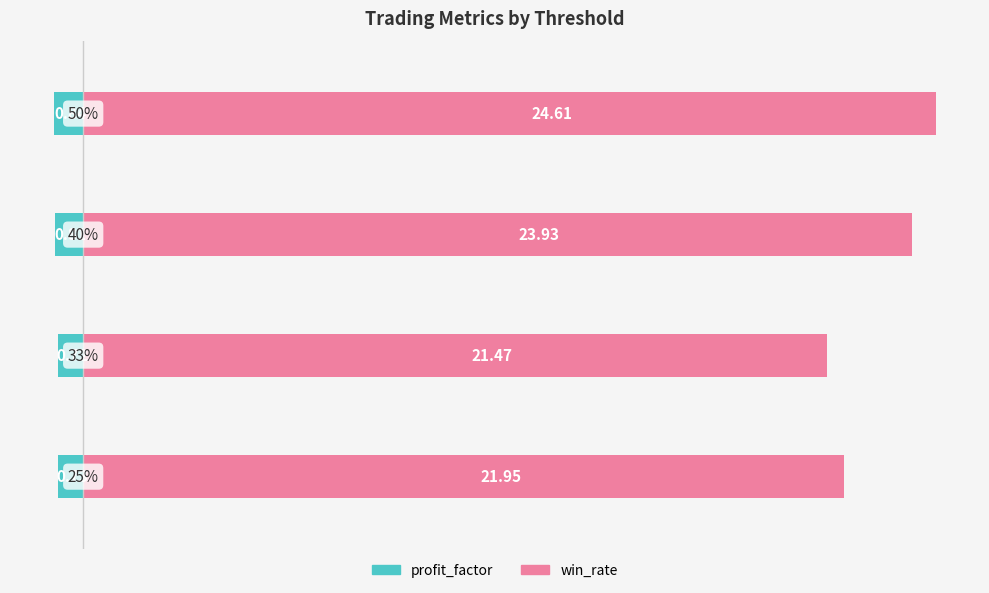

What is the average value of the profit_factor series?

-0.8